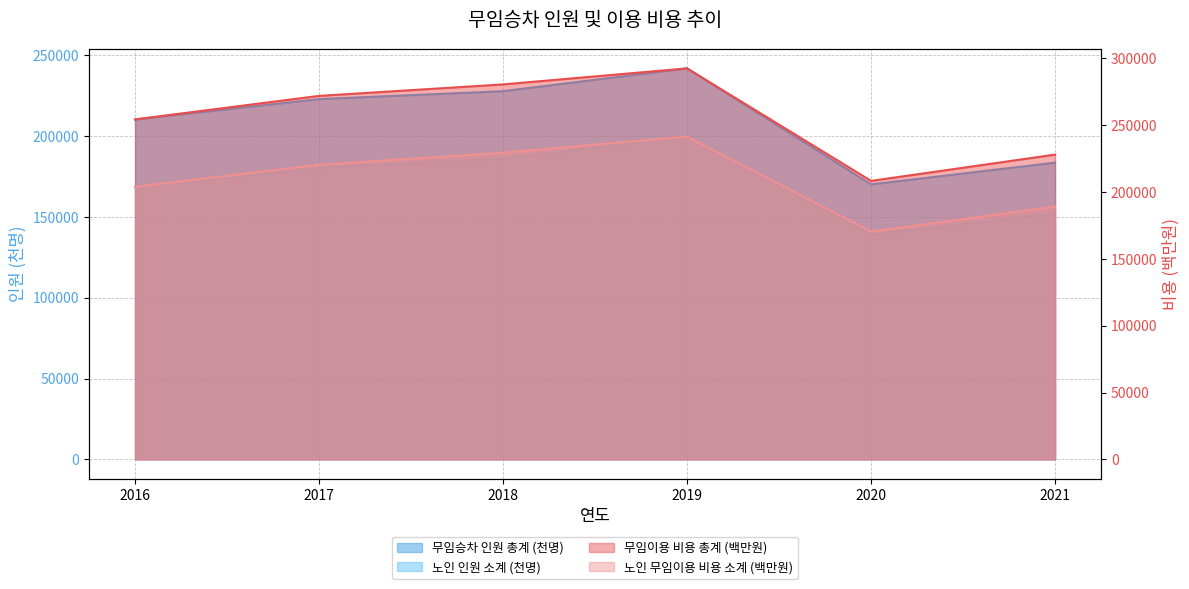

Is the value of 노인 인원 소계 (천명) at 2016 greater than the value of 무임승차 인원 총계 (천명) at 2016?

No